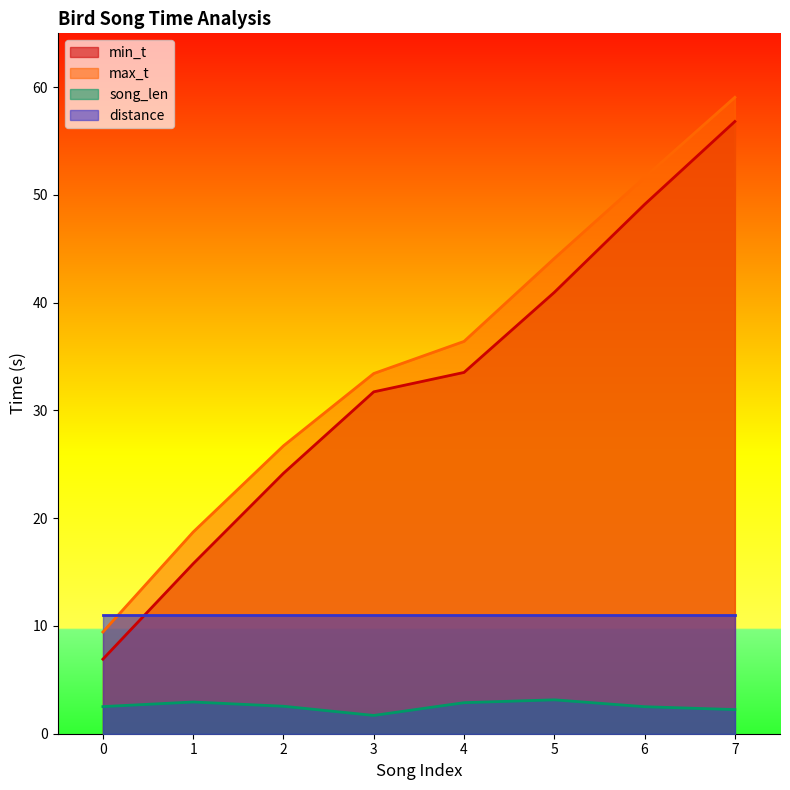

True or false: min_t and max_t cross at least once.

False